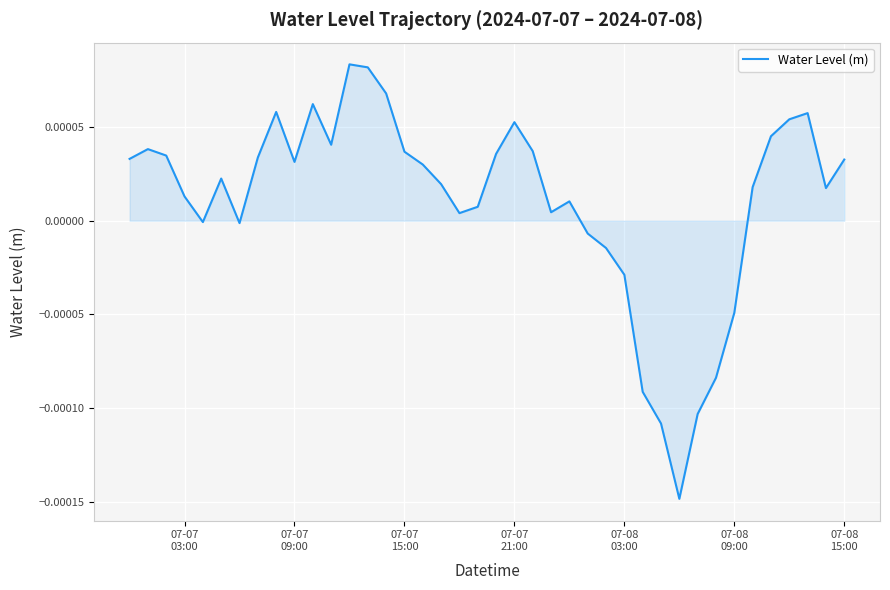

True or false: the data has more than 2 interior local peaks.

True